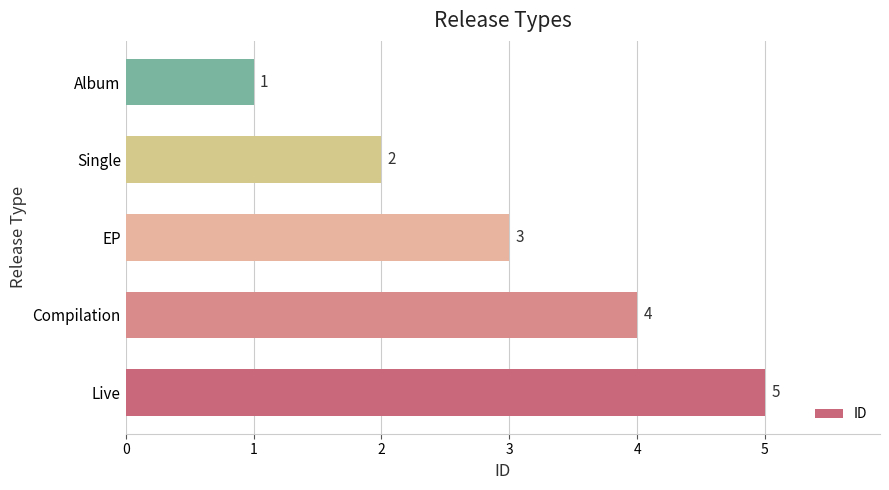

List the labels in order of value, smallest first.

Album, Single, EP, Compilation, Live